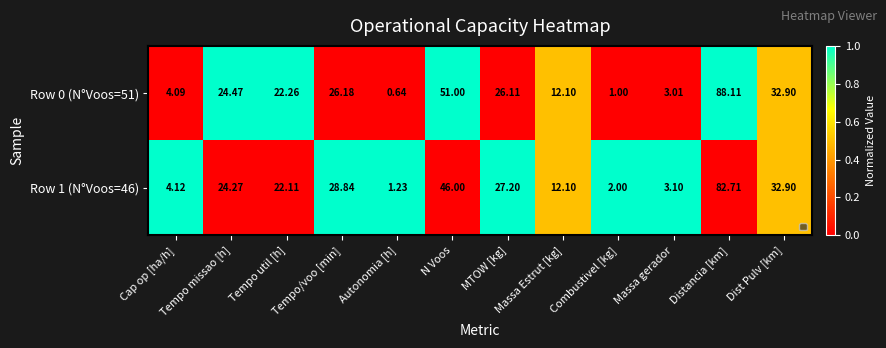

At which label is Row 0 (N°Voos=51) closest to 44?

N Voos